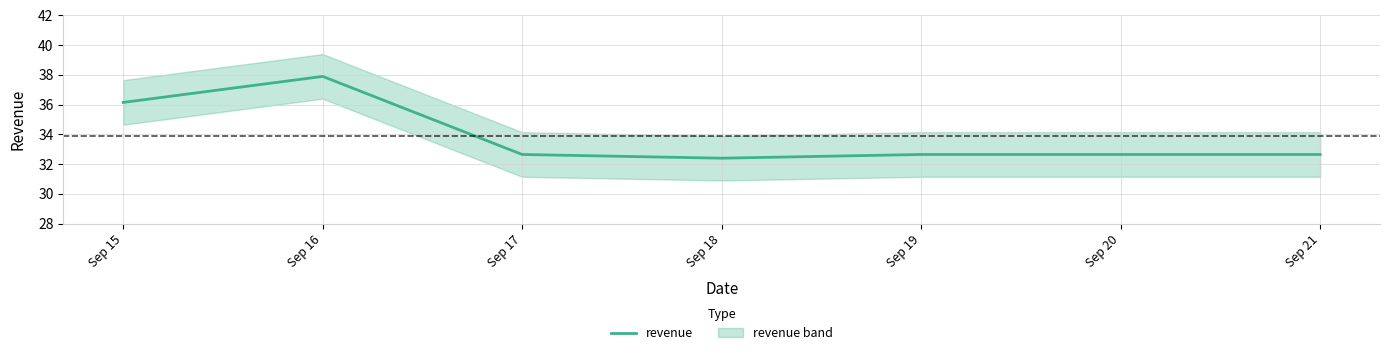

Rank the categories by value from highest to lowest.

Sep 16, Sep 15, Sep 17, Sep 19, Sep 20, Sep 21, Sep 18